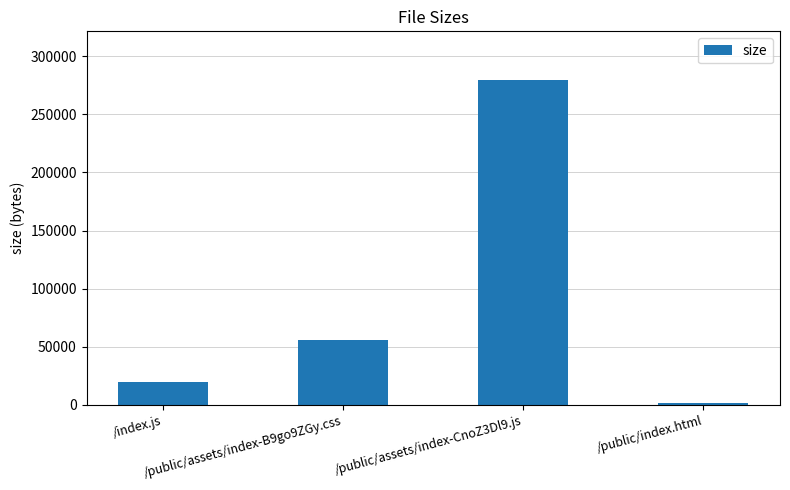

At which category does the chart reach its peak across all series?

/public/assets/index-CnoZ3Dl9.js